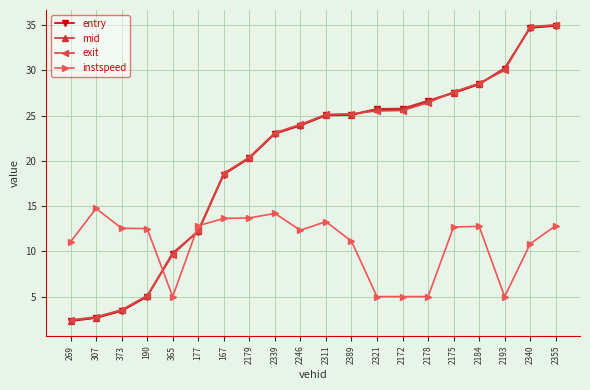

What position from the right is 190?

17